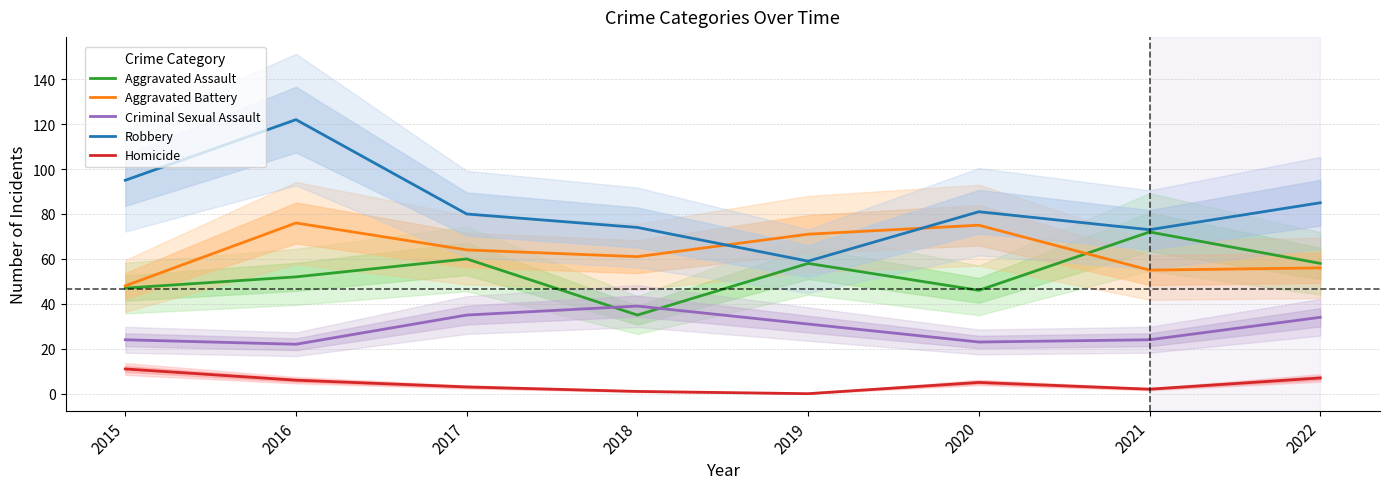

At how many categories does at least one series exceed 55?

8